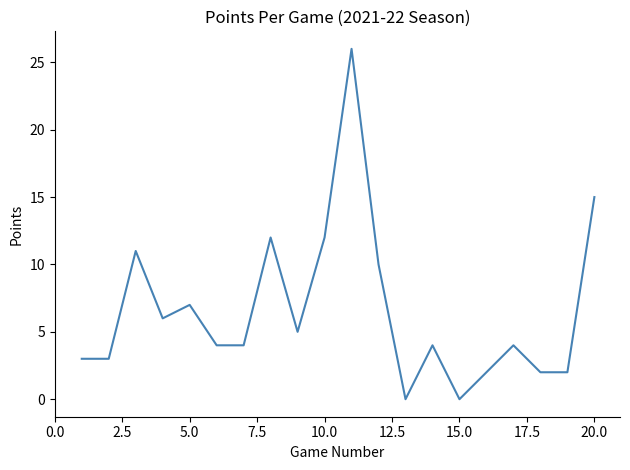

What is the greatest value displayed?

26